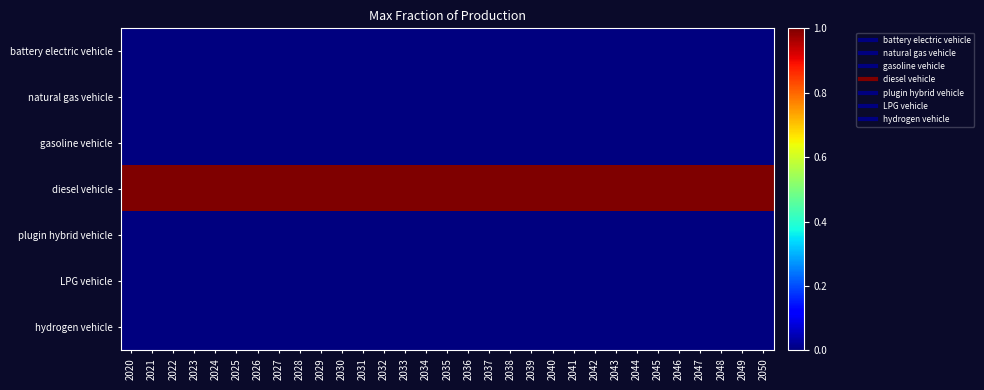

What is the total value across all series at 2020?

1